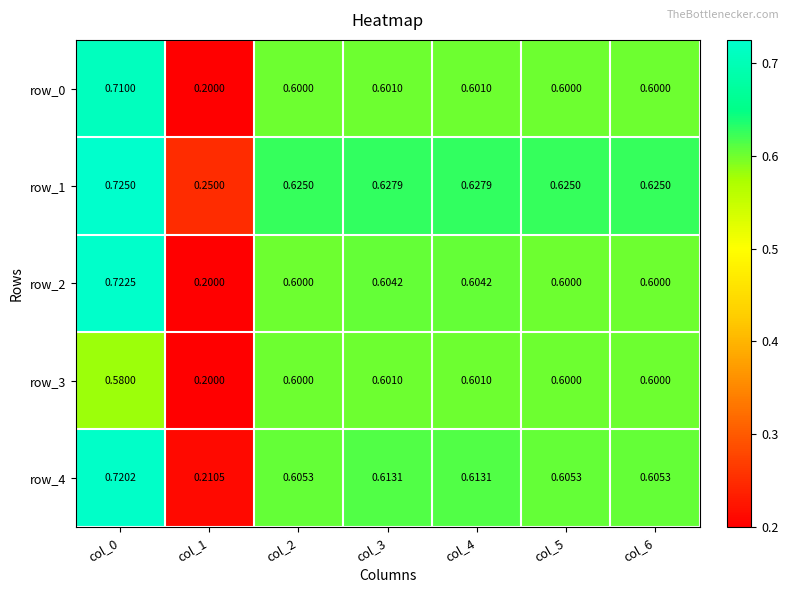

How many data points does each series have?

7